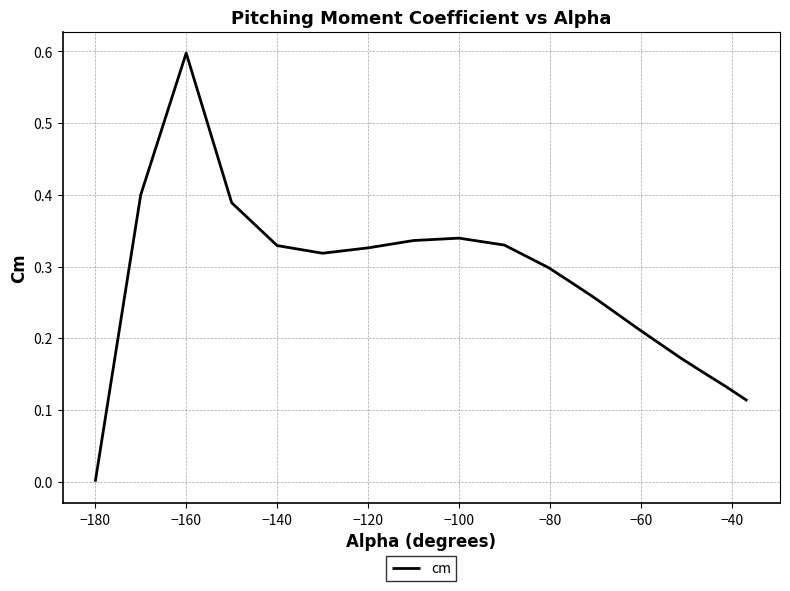

Which category has the lowest value across all series?

−180